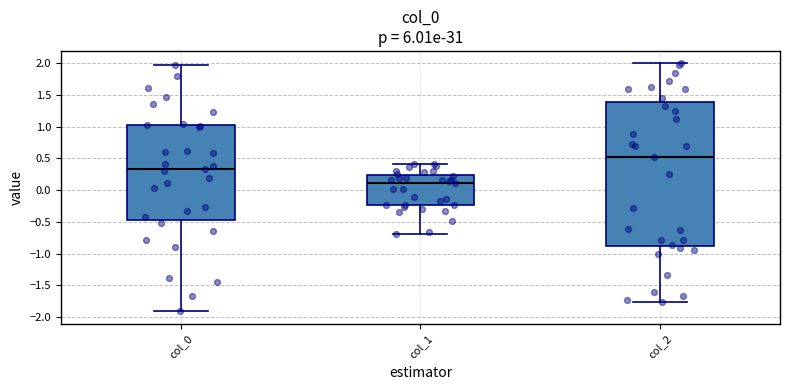

Reading left to right, transcribe this box plot: for each box, give where its median line is, the range the box spans, and where its two whiskers end, as read against the y-axis. The values are not printed on the chart, so give them approximately, as read against the axis.

col_0: median 0.35, box -0.45 to 1.05, whiskers -1.90 to 1.95
col_1: median 0.10, box -0.25 to 0.25, whiskers -0.70 to 0.40
col_2: median 0.55, box -0.90 to 1.40, whiskers -1.75 to 2.00